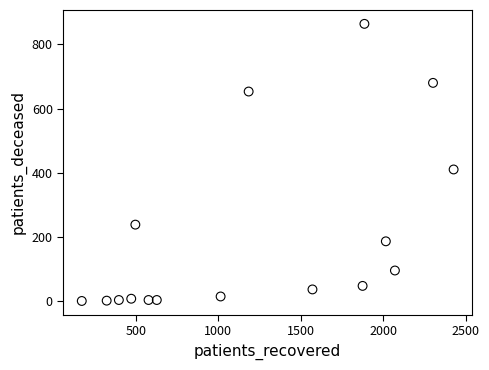

What Y value in the scatter plot is closest to 432?

410